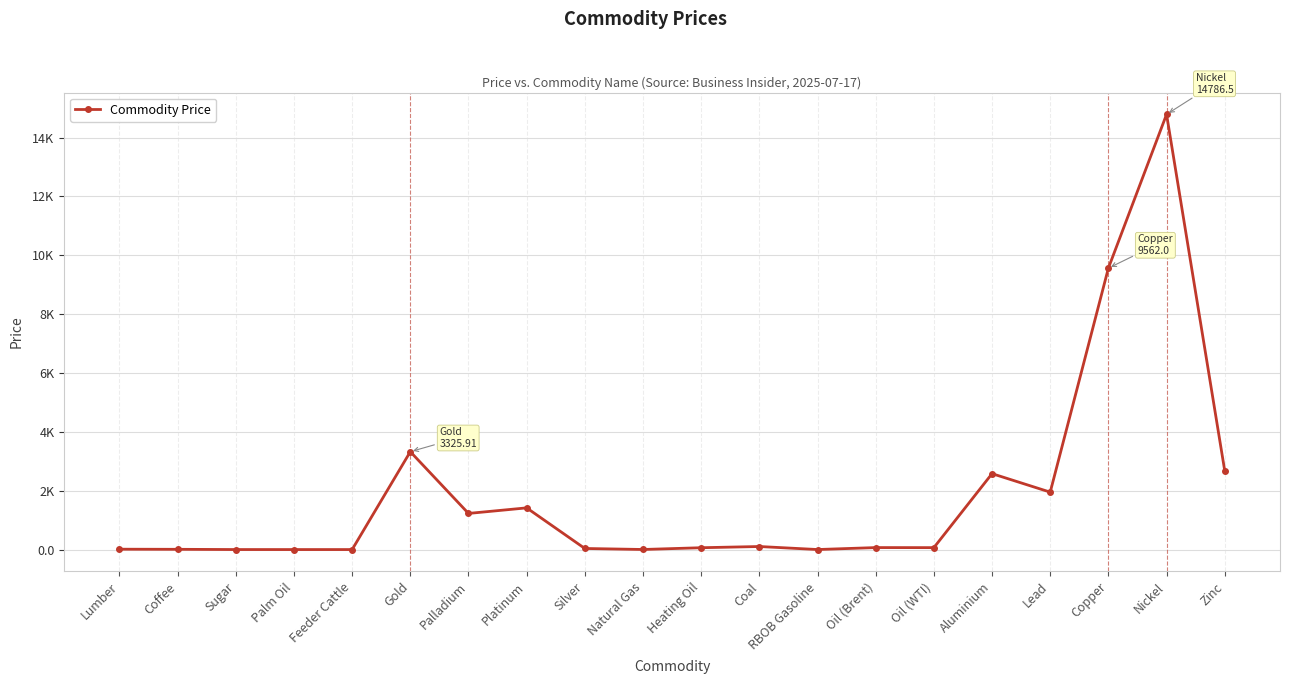

What is the ratio of the value at Oil (Brent) to the value at Coal?

0.7